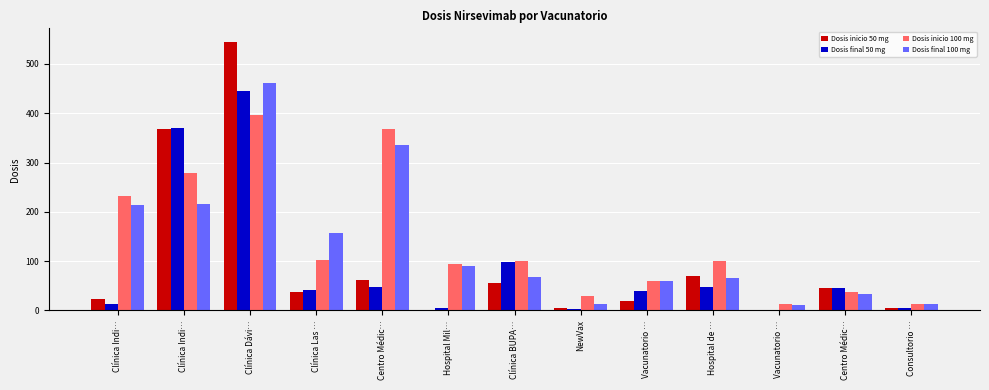

Where is Dosis inicio 100 mg nearest to the value 205?

Clínica Indi…